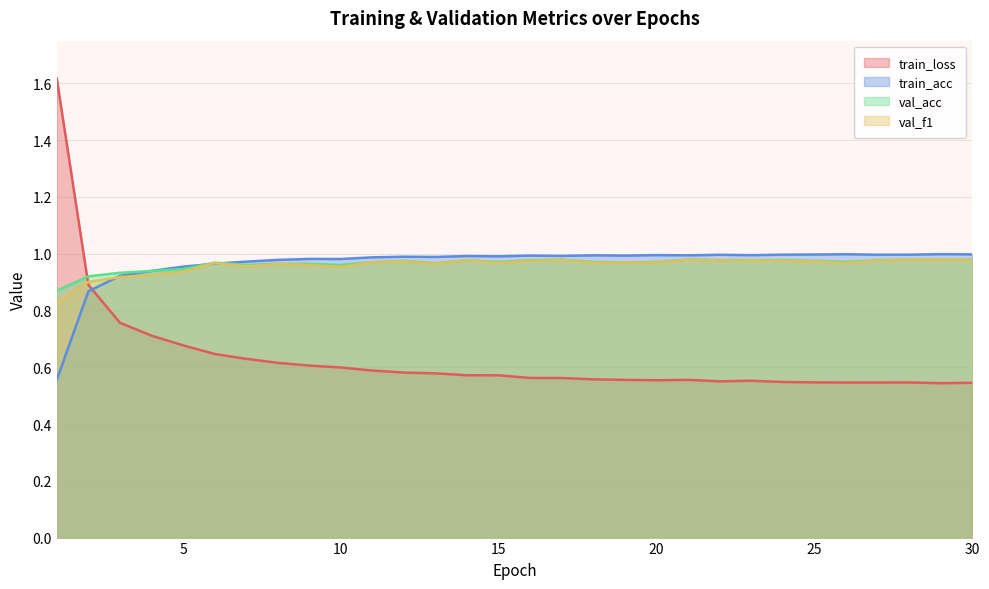

Reading left to right, what are all the values shown in this chart?

train_loss: 1=1.6	2=0.9	3=0.8	4=0.7	5=0.7	6=0.6	7=0.6	8=0.6	9=0.6	10=0.6	11=0.6	12=0.6	13=0.6	14=0.6	15=0.6	16=0.6	17=0.6	18=0.6	19=0.6	20=0.6	21=0.6	22=0.6	23=0.6	24=0.5	25=0.5	26=0.5	27=0.5	28=0.5	29=0.5	30=0.5
train_acc: 1=0.6	2=0.9	3=0.9	4=0.9	5=1.0	6=1.0	7=1.0	8=1.0	9=1.0	10=1.0	11=1.0	12=1.0	13=1.0	14=1.0	15=1.0	16=1.0	17=1.0	18=1.0	19=1.0	20=1.0	21=1.0	22=1.0	23=1.0	24=1.0	25=1.0	26=1.0	27=1.0	28=1.0	29=1.0	30=1.0
val_acc: 1=0.9	2=0.9	3=0.9	4=0.9	5=0.9	6=1.0	7=1.0	8=1.0	9=1.0	10=1.0	11=1.0	12=1.0	13=1.0	14=1.0	15=1.0	16=1.0	17=1.0	18=1.0	19=1.0	20=1.0	21=1.0	22=1.0	23=1.0	24=1.0	25=1.0	26=1.0	27=1.0	28=1.0	29=1.0	30=1.0
val_f1: 1=0.8	2=0.9	3=0.9	4=0.9	5=0.9	6=1.0	7=1.0	8=1.0	9=1.0	10=1.0	11=1.0	12=1.0	13=1.0	14=1.0	15=1.0	16=1.0	17=1.0	18=1.0	19=1.0	20=1.0	21=1.0	22=1.0	23=1.0	24=1.0	25=1.0	26=1.0	27=1.0	28=1.0	29=1.0	30=1.0